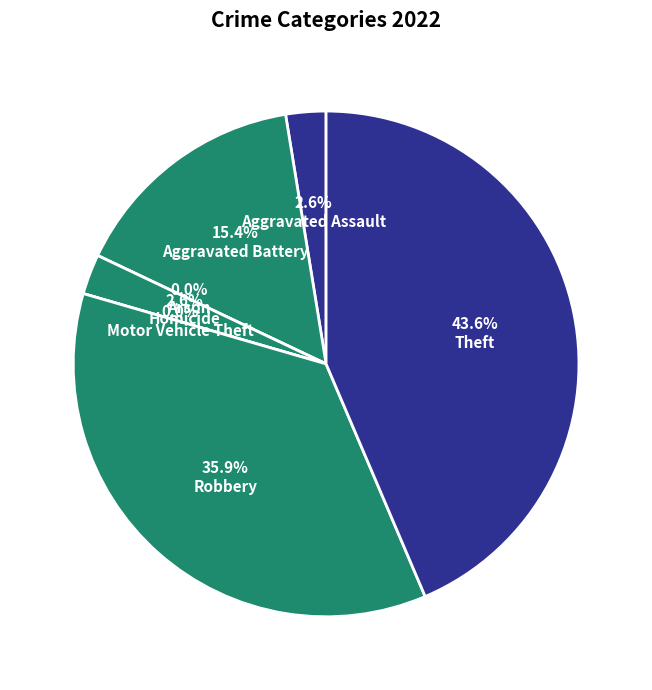

To the nearest percent, what is the difference between the largest and smallest slice percentages?

44%